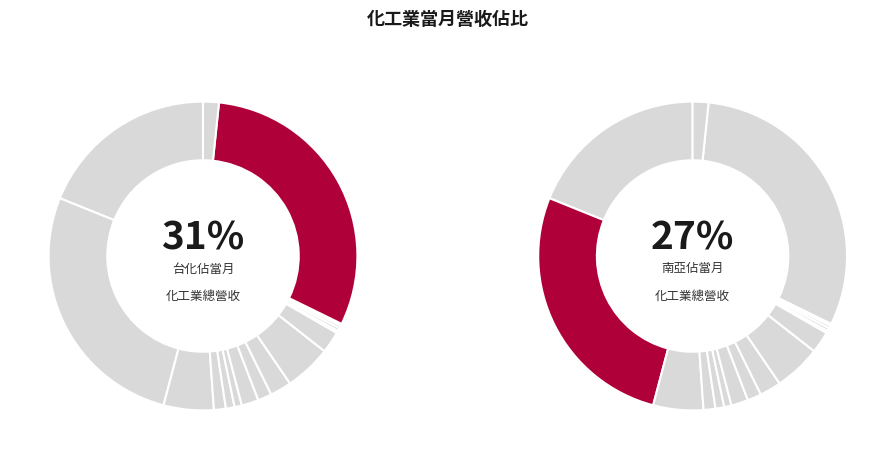

What percentage is the 台達化 slice, to the nearest percent?

2%